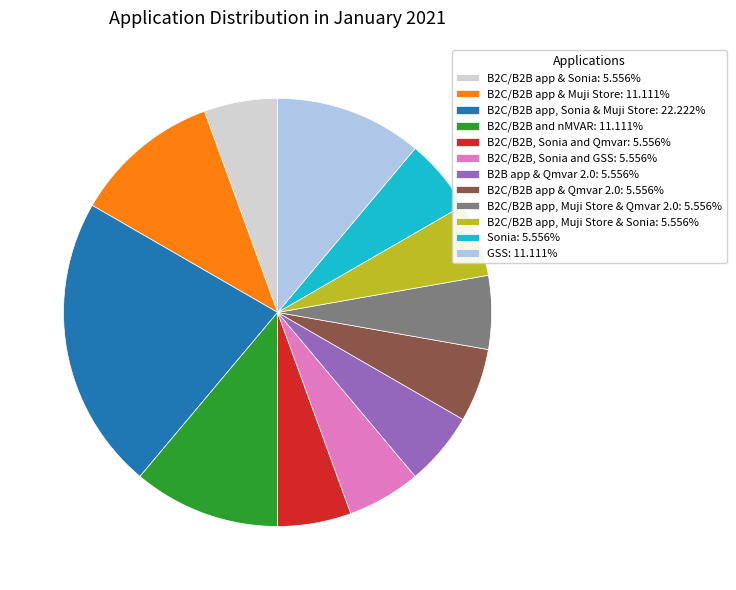

Is B2B app & Qmvar 2.0: 5.556% the majority of the pie?

No